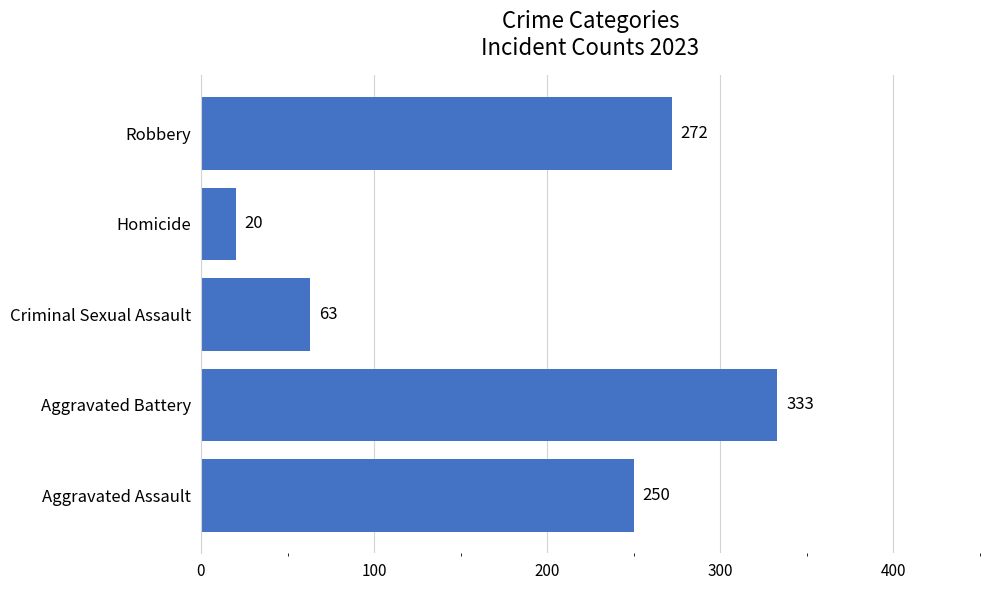

The chart shows a value of 598 at Aggravated Battery. True or false?

False